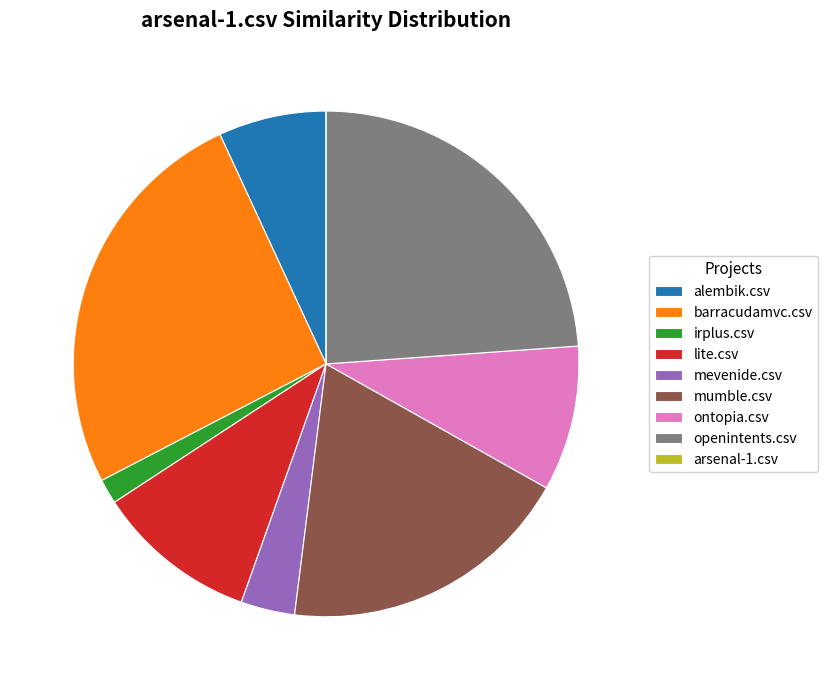

Which category has the biggest portion of the pie?

barracudamvc.csv